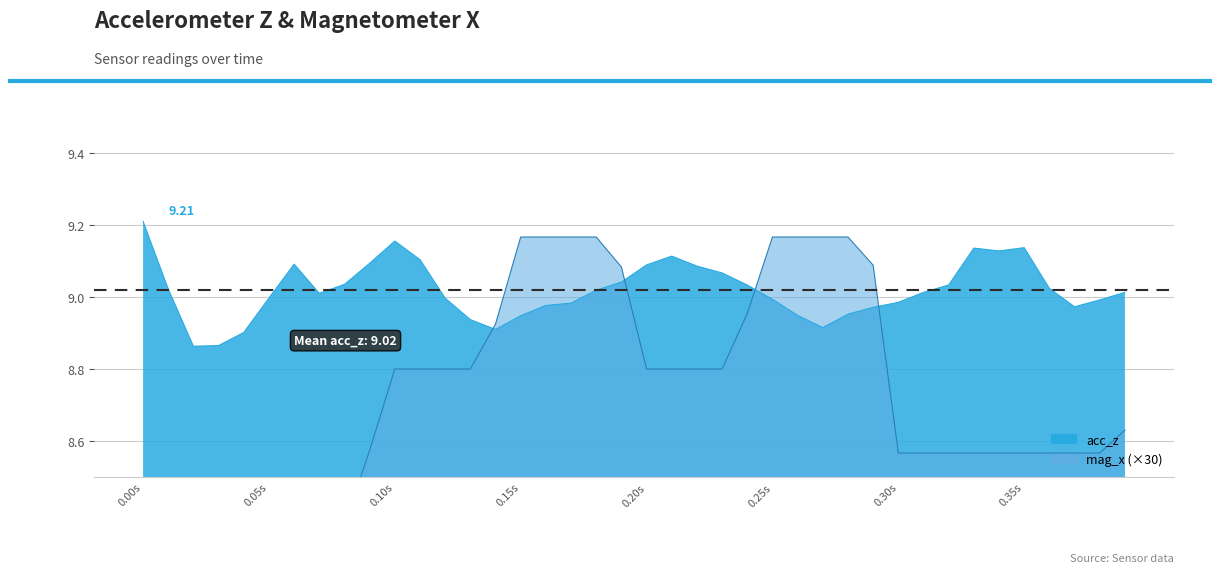

True or false: acc_z has a value of 9.0 at 0.30s.

True